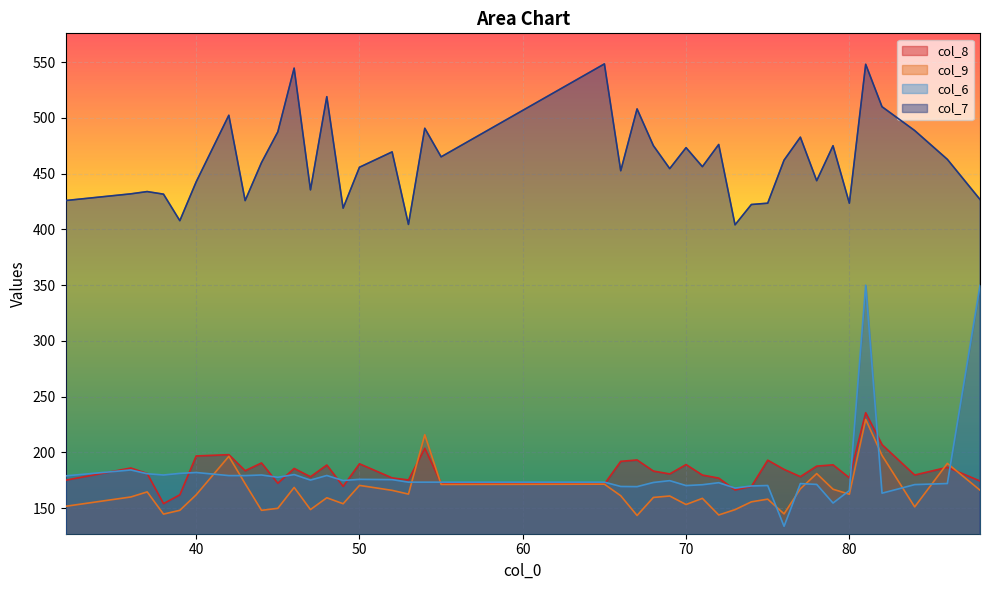

What is the sum of the col_9 values at 48 and 73?

308.0